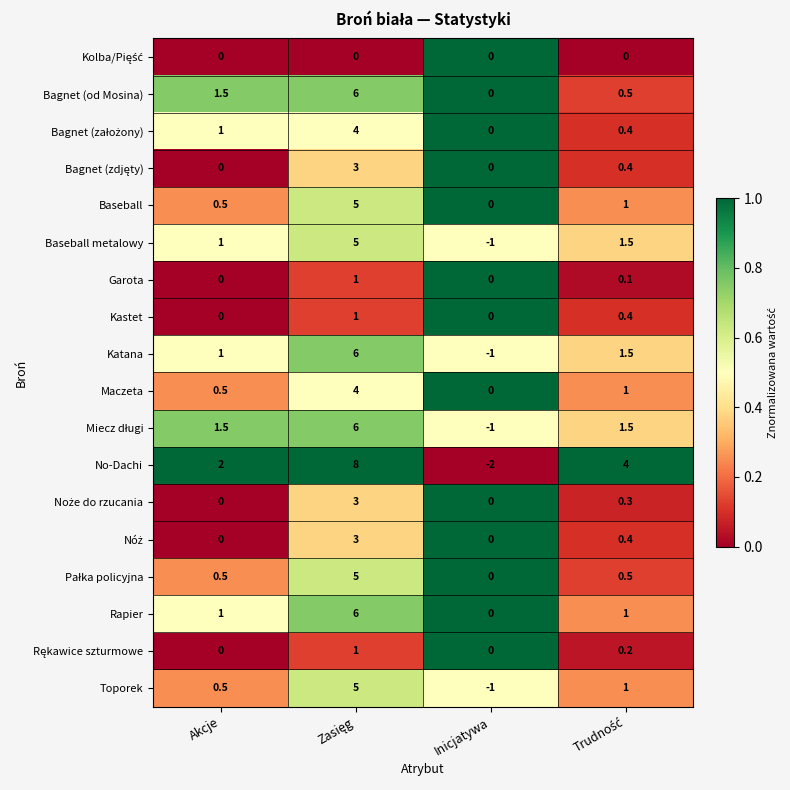

The Toporek series shows -0.3 at Inicjatywa. True or false?

False